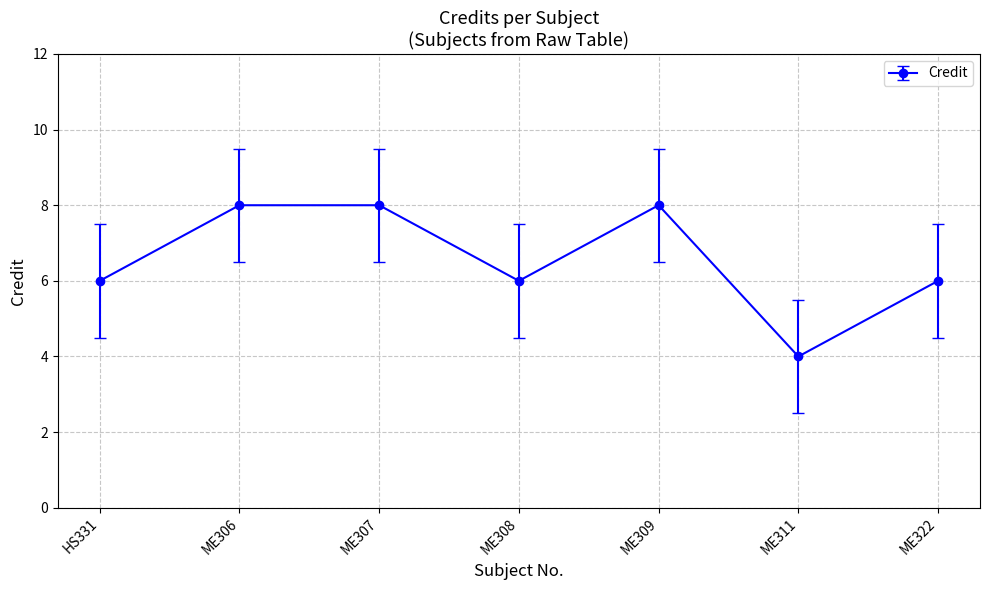

How many values are between 6 and 8?

6